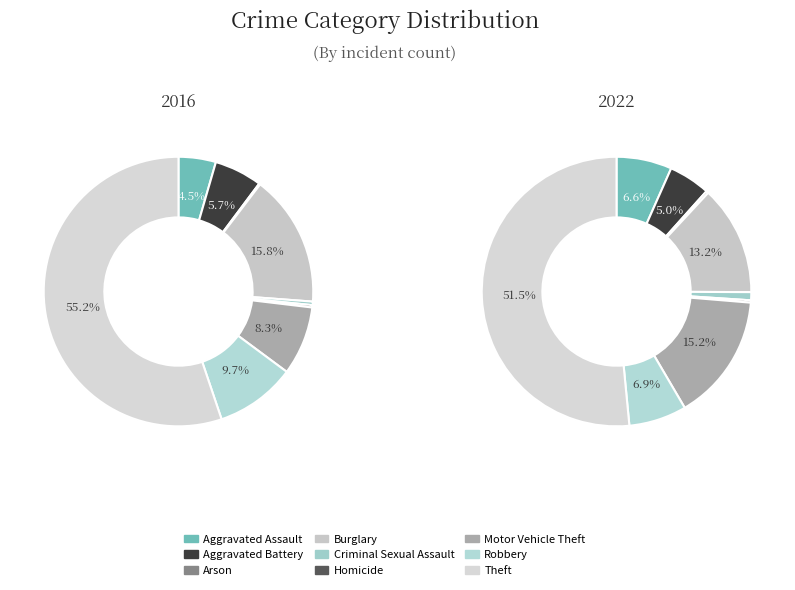

What is the majority slice?

Theft